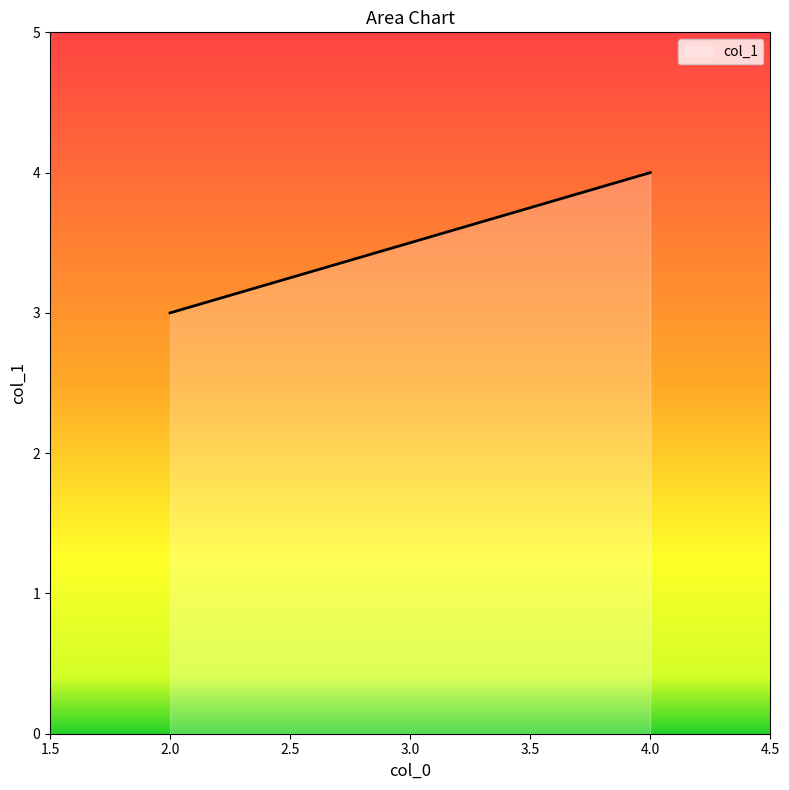

True or false: the data has more than 0 interior local peaks.

False